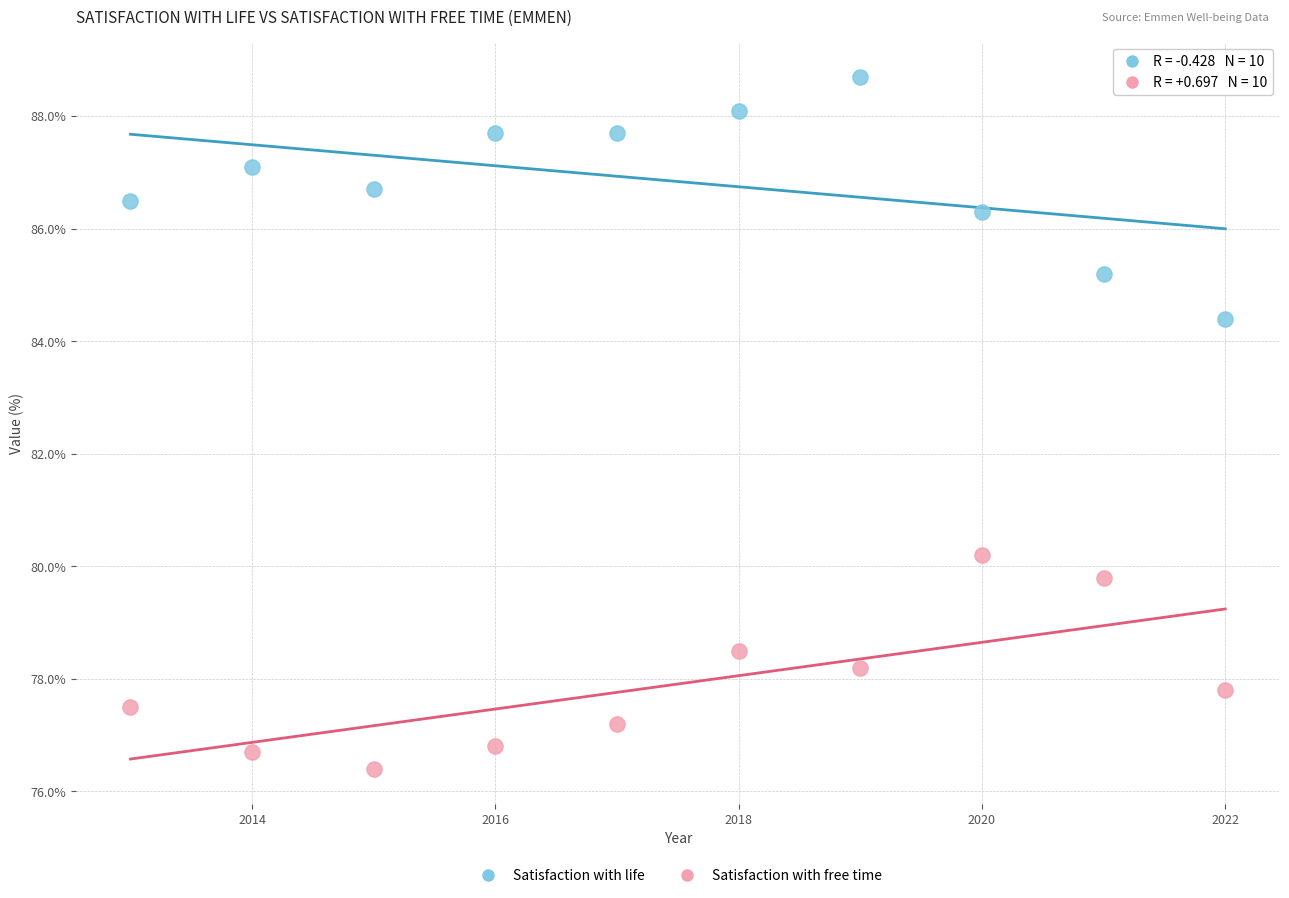

In the Satisfaction with life series, what Y value is closest to 86?

86.3